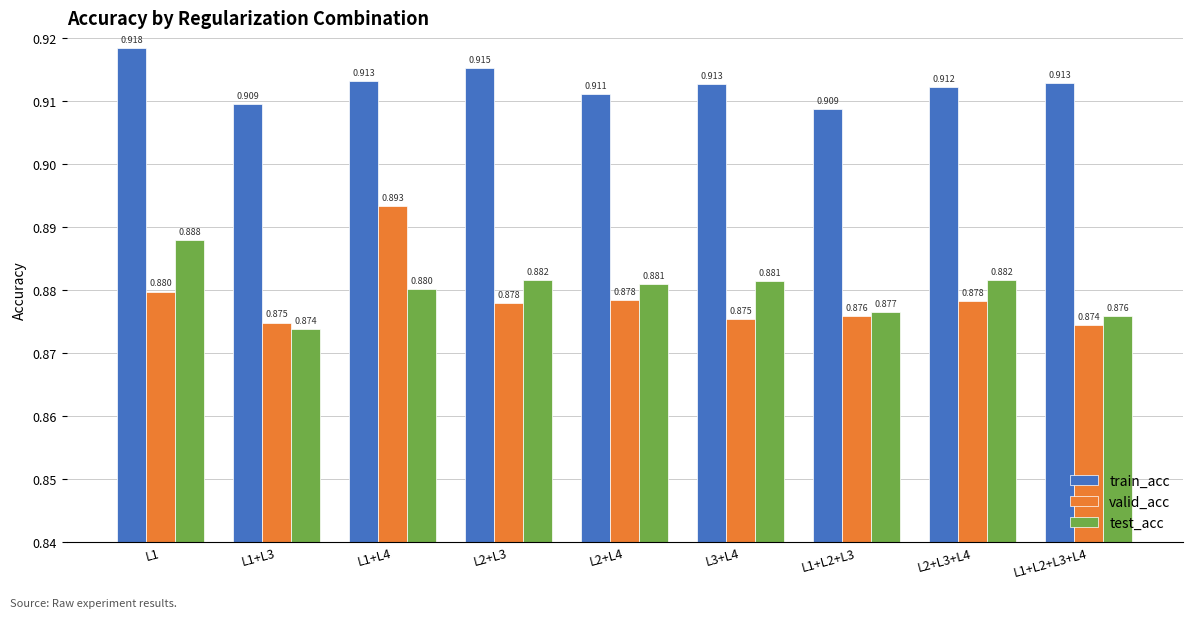

Which series has the largest range (max minus min)?

valid_acc